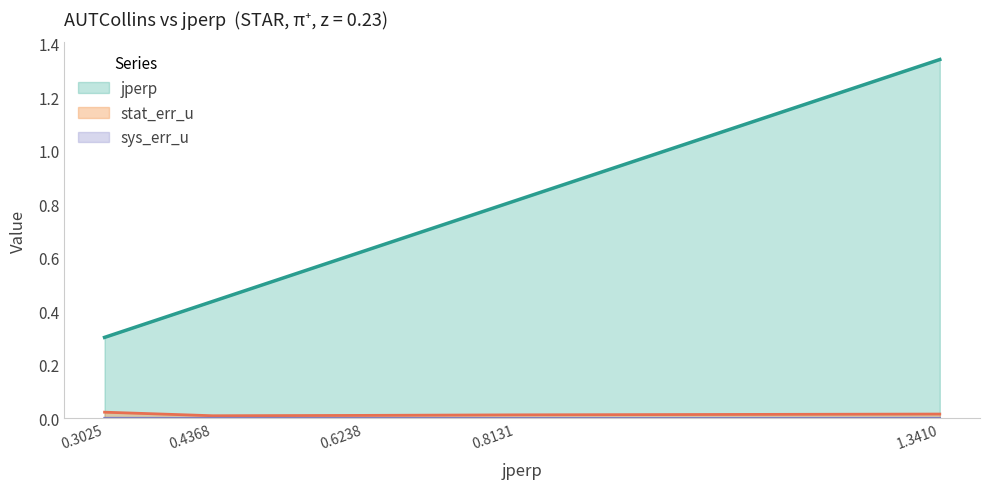

True or false: jperp and sys_err_u intersect in this chart.

False